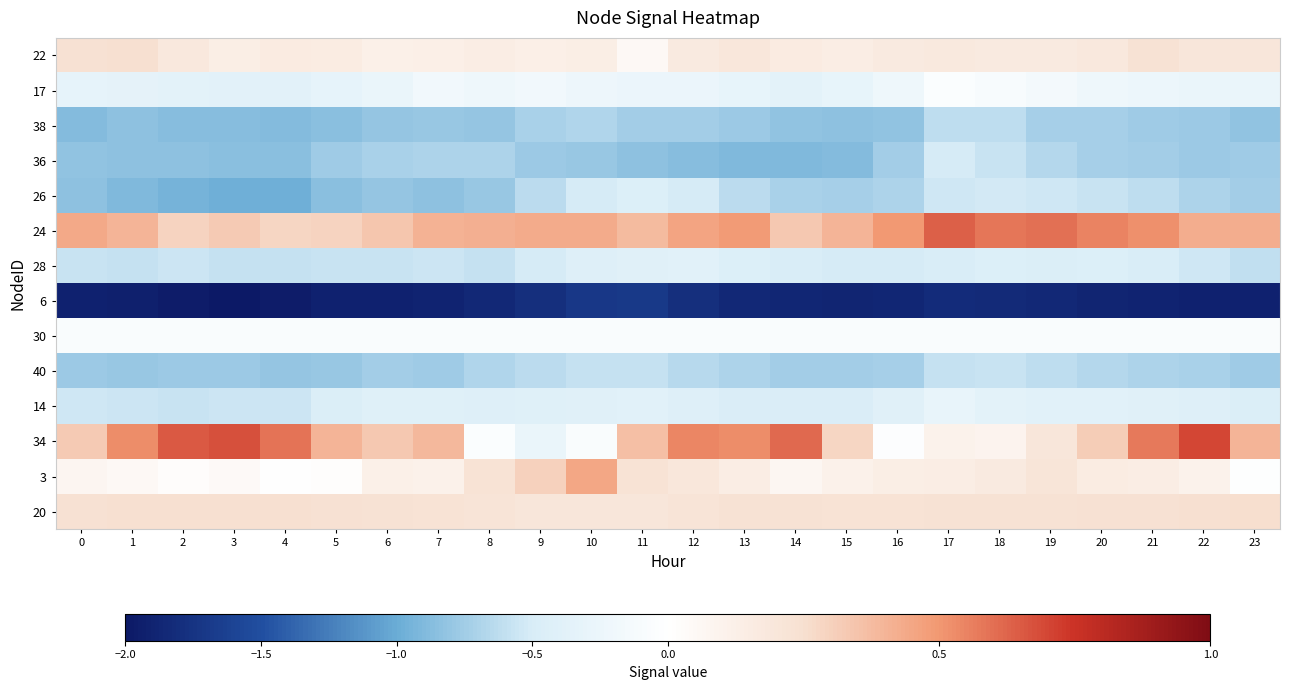

At which category is the sum across all series the highest?

17